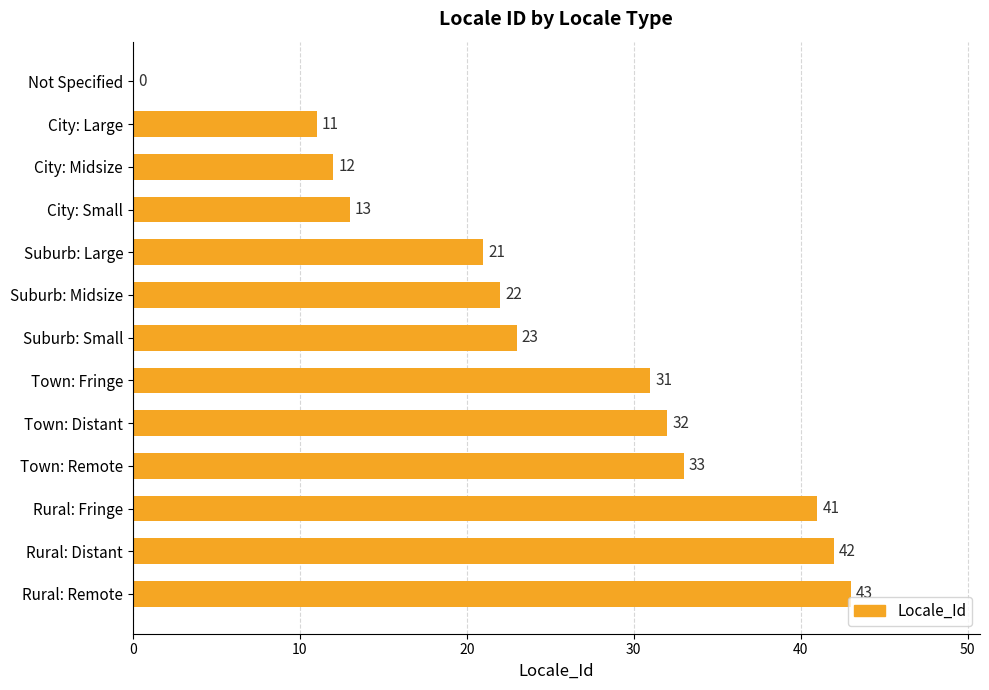

What is the sum of all values?

324